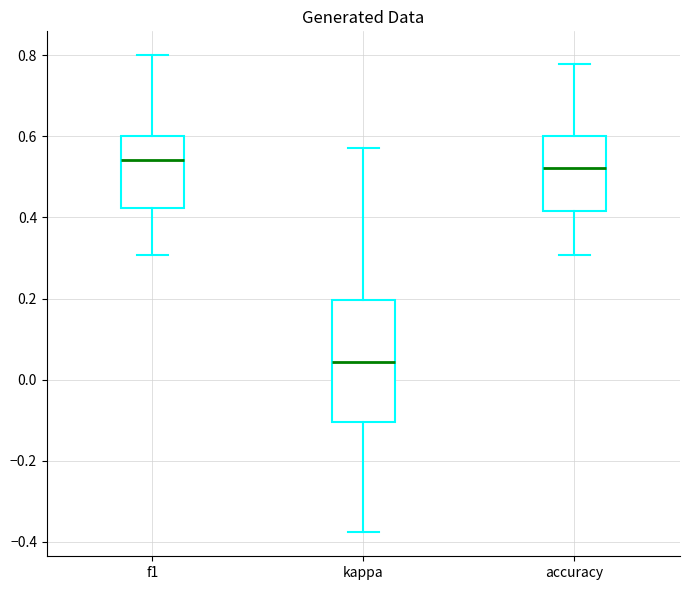

Which box is the tallest, from its lower edge to its upper edge?

kappa